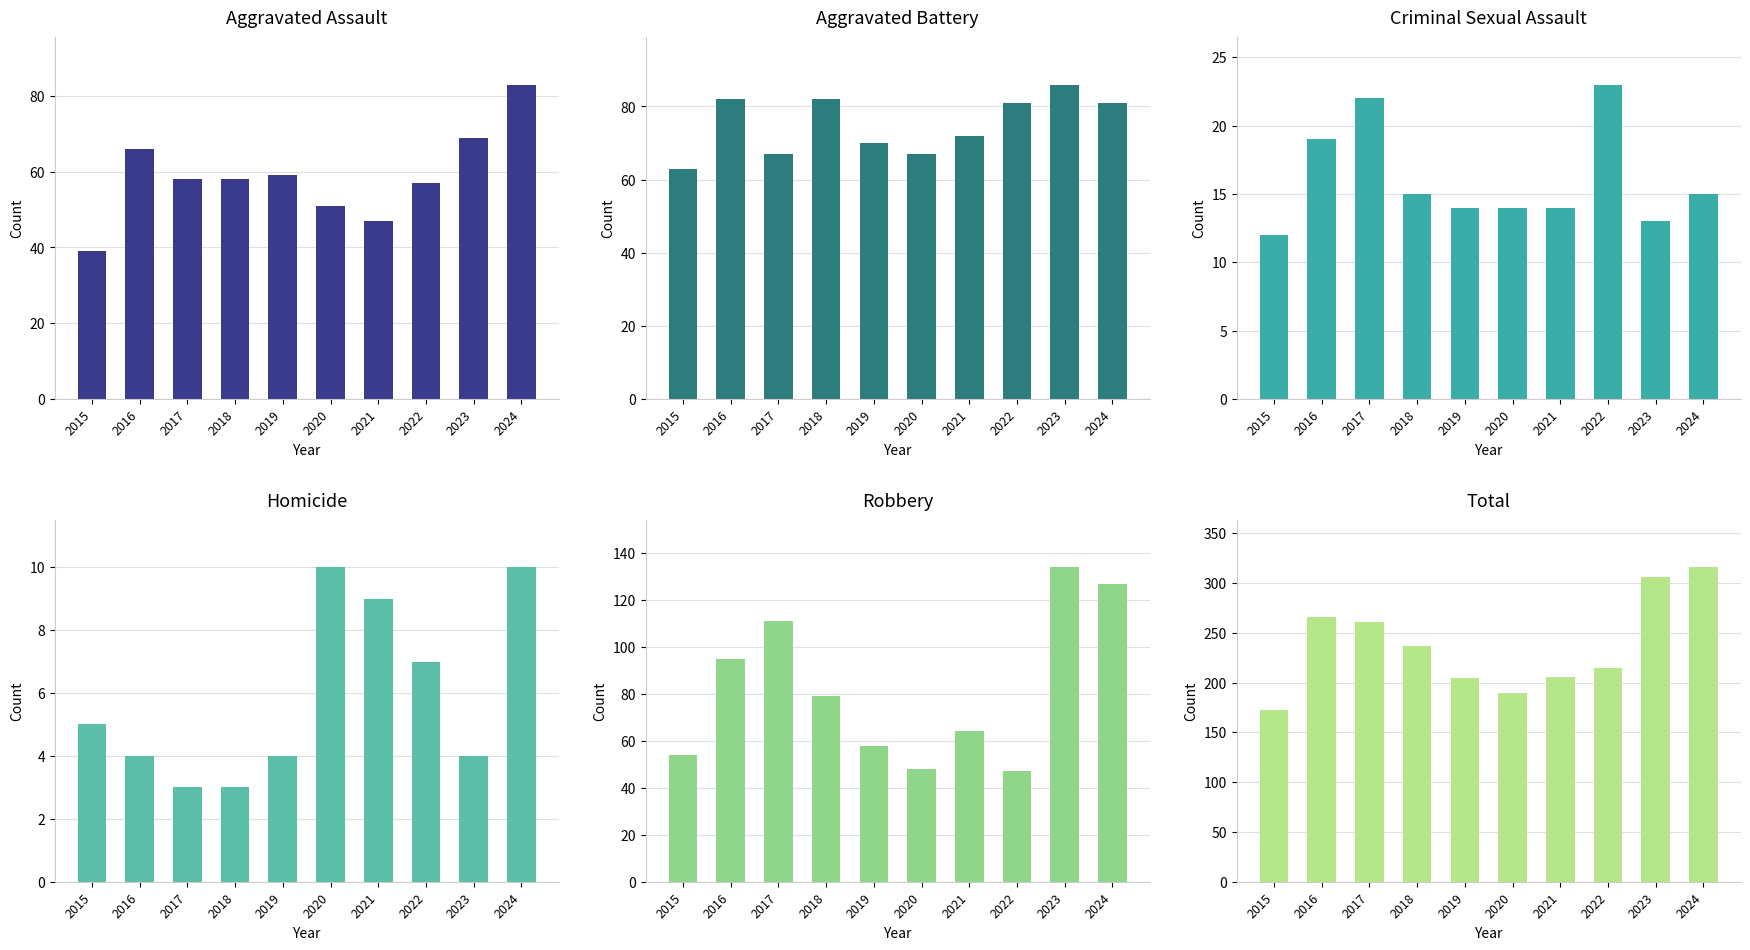

What value does the Homicide series have at 2015?

5